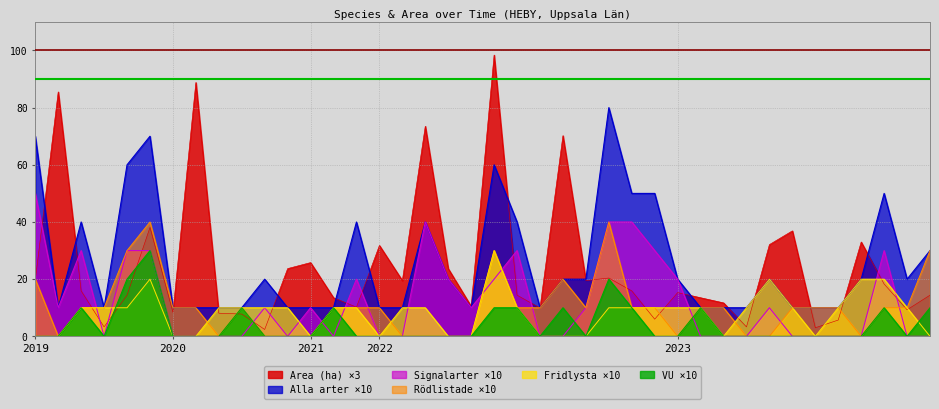

What is the difference between the highest and lowest values at 2022-09-20?

88.4